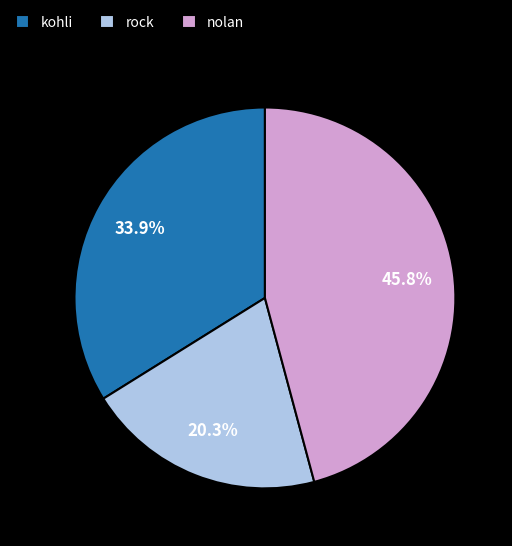

What percentage do kohli and rock together represent?

54.2%